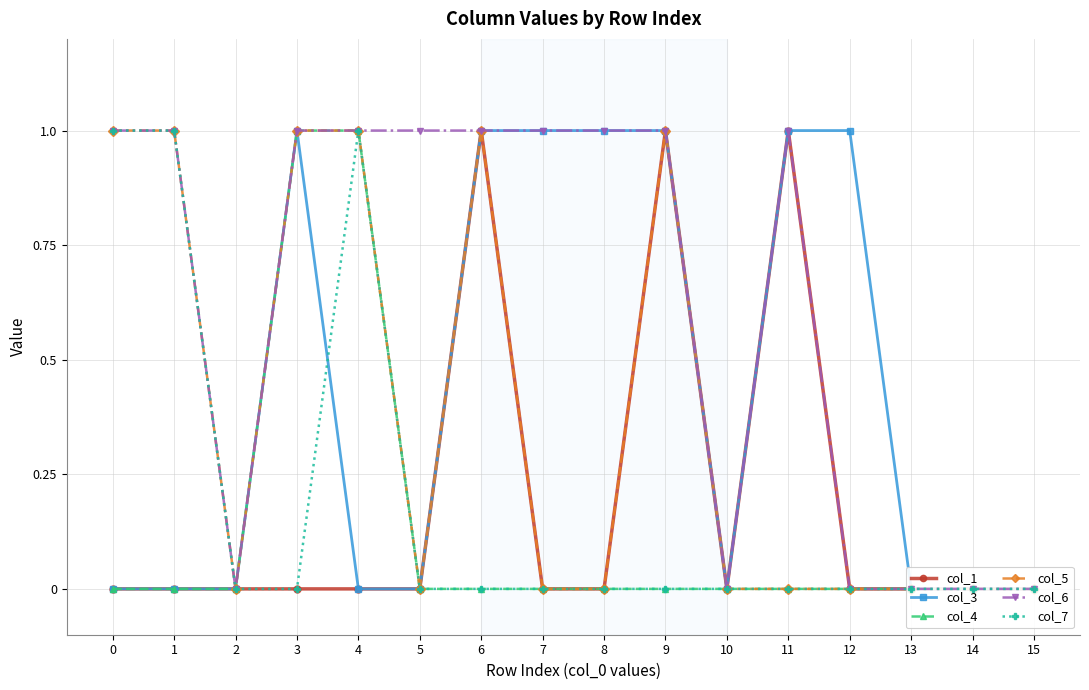

Reading left to right, transcribe all the data shown in this chart.

col_1: 0=0	1=0	2=0	3=0	4=0	5=0	6=1	7=0	8=0	9=1	10=0	11=1	12=0	13=0	14=0	15=0
col_3: 0=0	1=0	2=0	3=1	4=0	5=0	6=1	7=1	8=1	9=1	10=0	11=1	12=1	13=0	14=0	15=0
col_4: 0=0	1=0	2=0	3=1	4=1	5=0	6=0	7=0	8=0	9=0	10=0	11=0	12=0	13=0	14=0	15=0
col_5: 0=1	1=1	2=0	3=1	4=1	5=0	6=1	7=0	8=0	9=1	10=0	11=0	12=0	13=0	14=0	15=0
col_6: 0=1	1=1	2=0	3=1	4=1	5=1	6=1	7=1	8=1	9=1	10=0	11=1	12=0	13=0	14=0	15=0
col_7: 0=1	1=1	2=0	3=0	4=1	5=0	6=0	7=0	8=0	9=0	10=0	11=0	12=0	13=0	14=0	15=0